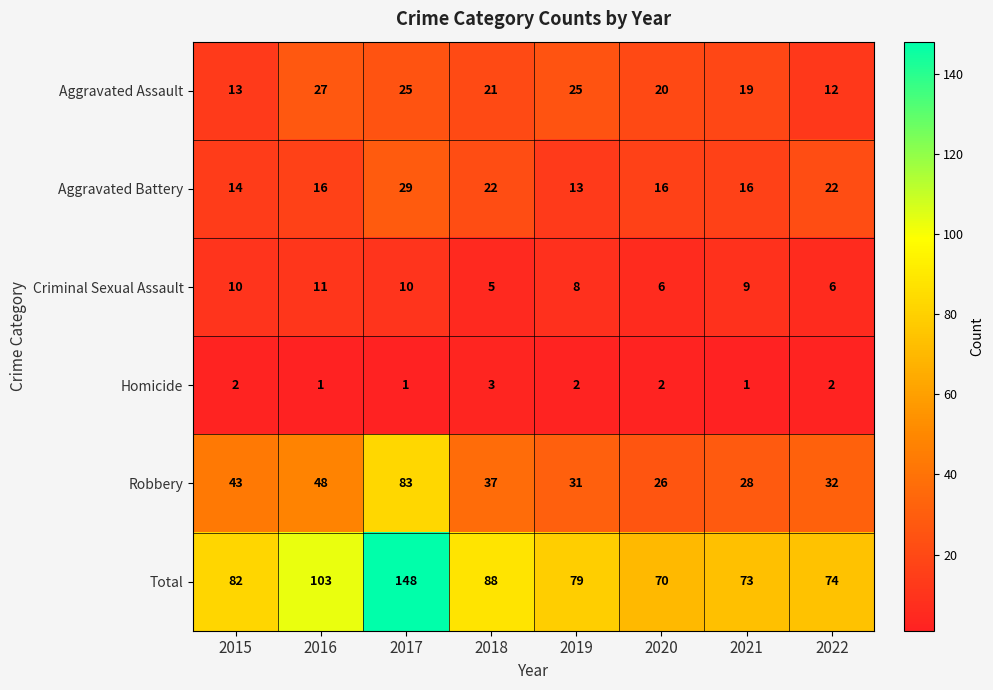

Rank the series by their maximum value, from lowest to highest.

Homicide, Criminal Sexual Assault, Aggravated Assault, Aggravated Battery, Robbery, Total